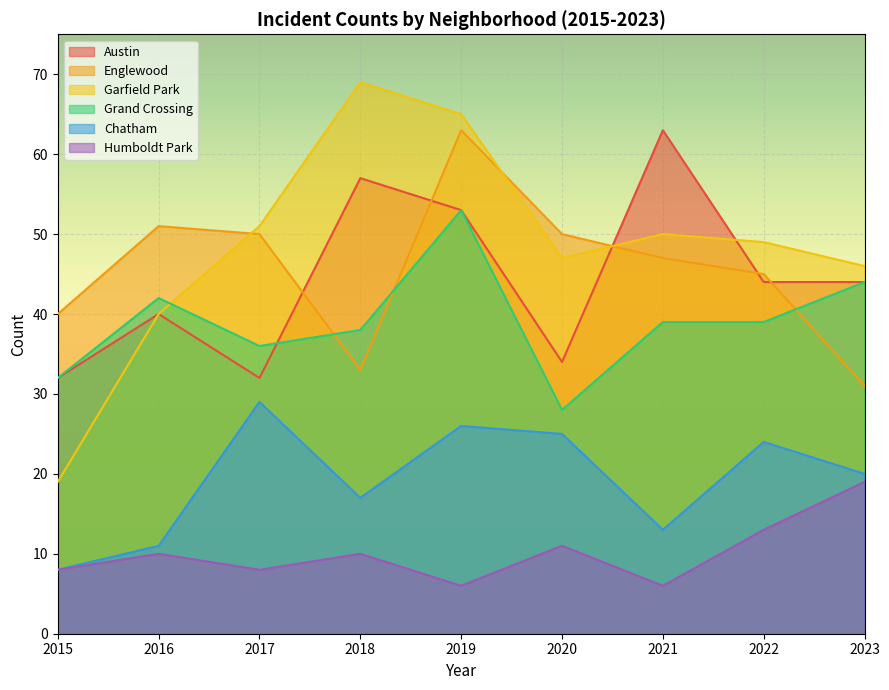

What is the value of the Garfield Park point at the 3rd from the left?

51